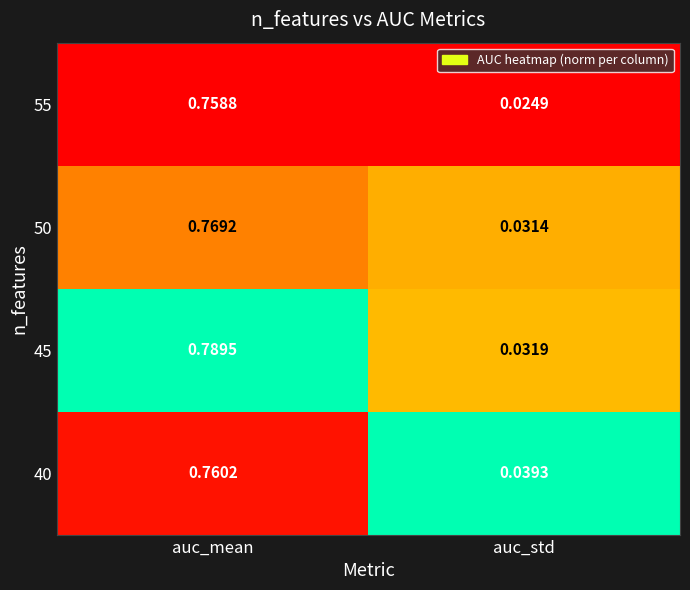

Which category has the lowest value across all series?

auc_std